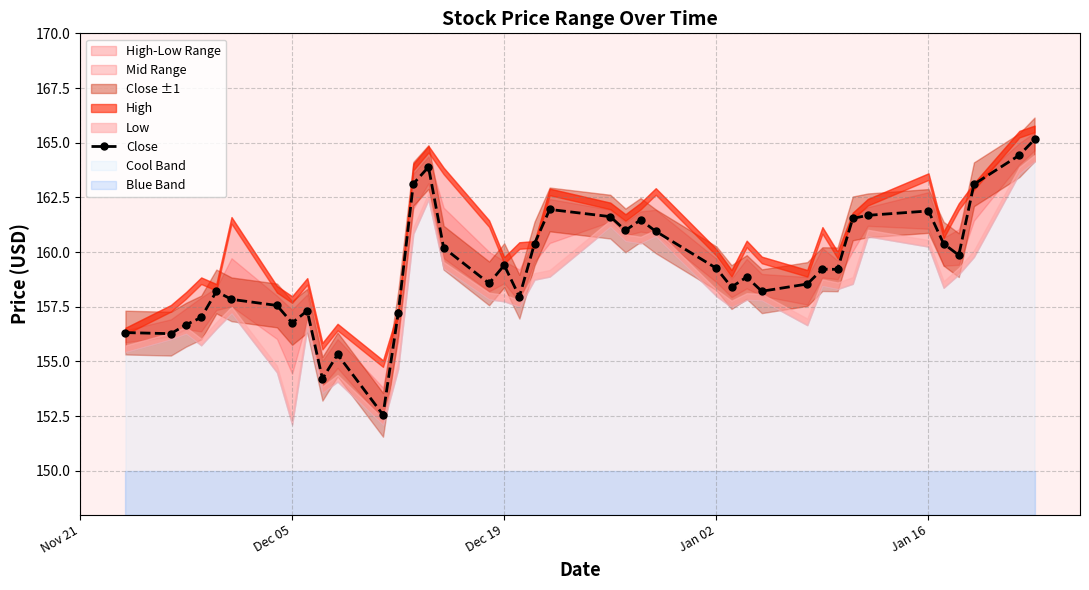

True or false: the data shows 249.5 at 11.

False